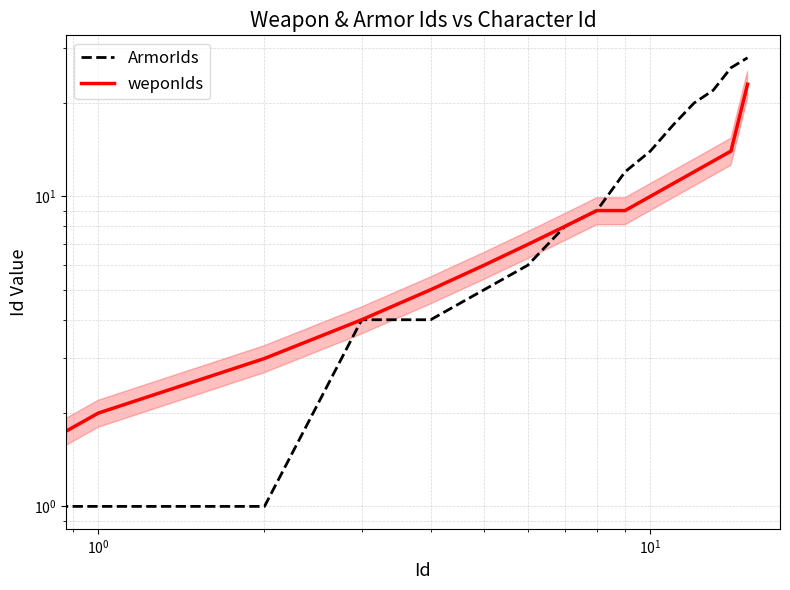

What are all the series names shown in the legend?

ArmorIds, weponIds